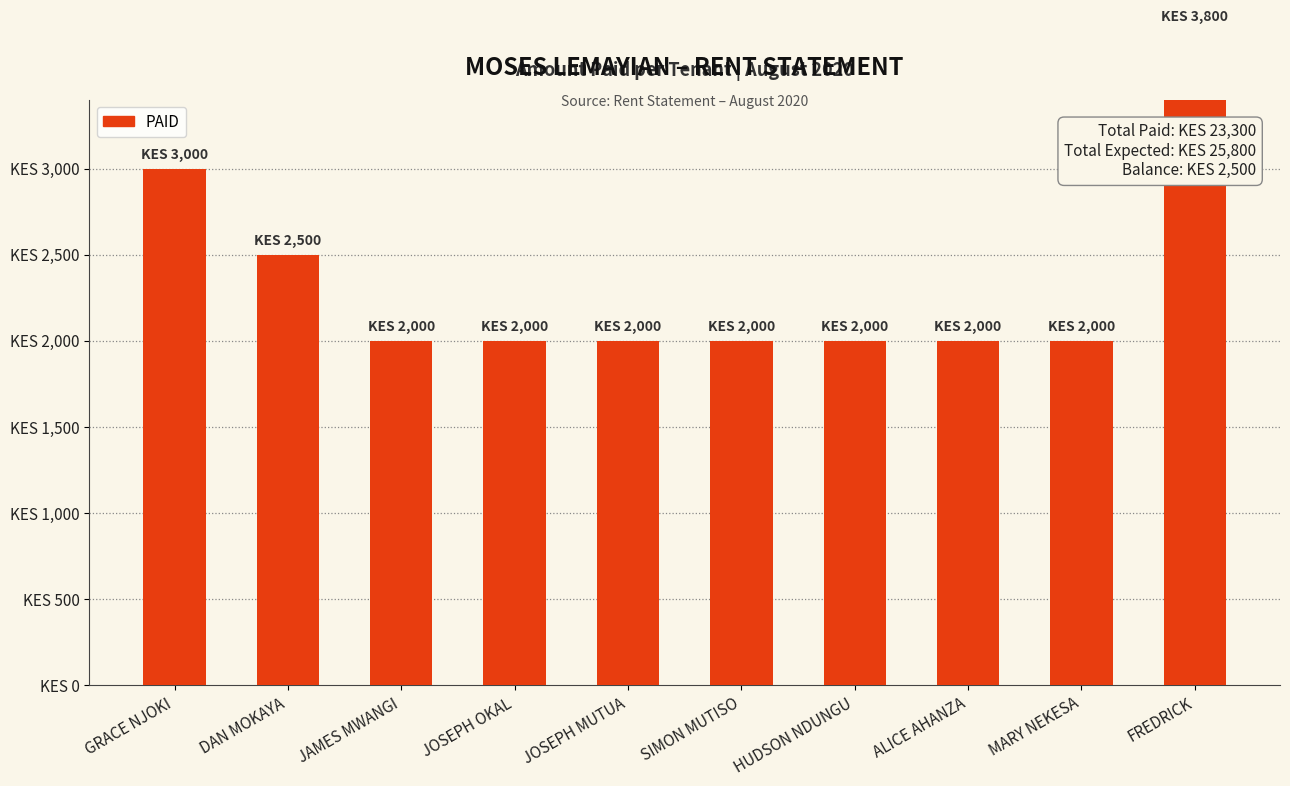

List the labels in order of value, largest first.

FREDRICK, GRACE NJOKI, DAN MOKAYA, JAMES MWANGI, JOSEPH OKAL, JOSEPH MUTUA, SIMON MUTISO, HUDSON NDUNGU, ALICE AHANZA, MARY NEKESA